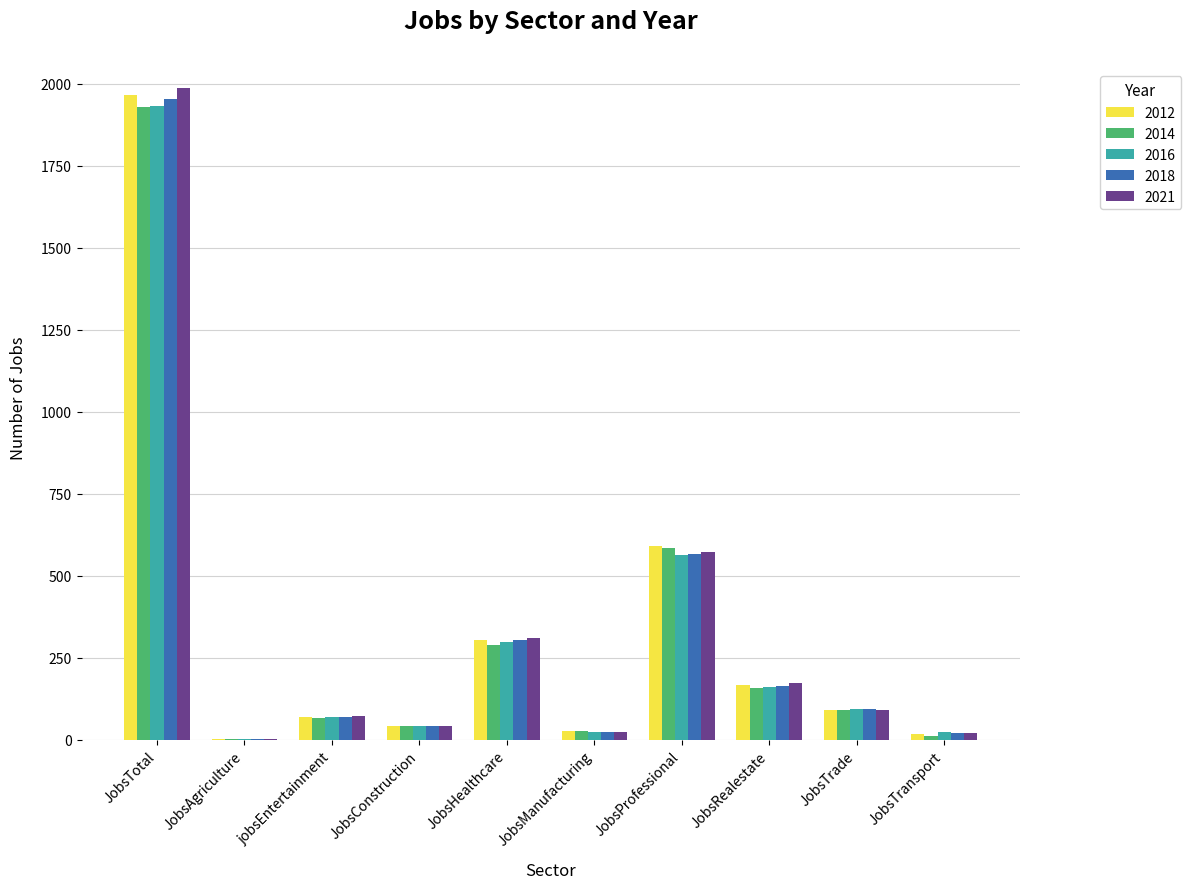

What is the difference between the 2018 values at jobsEntertainment and JobsTrade?

23